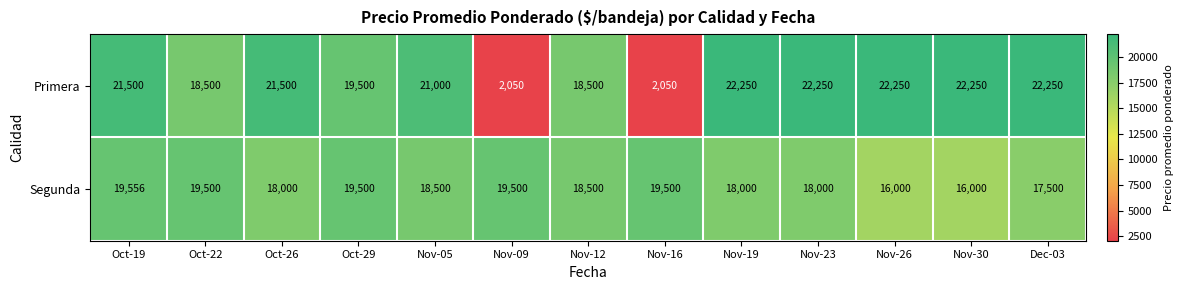

What is the smallest value displayed?

2050